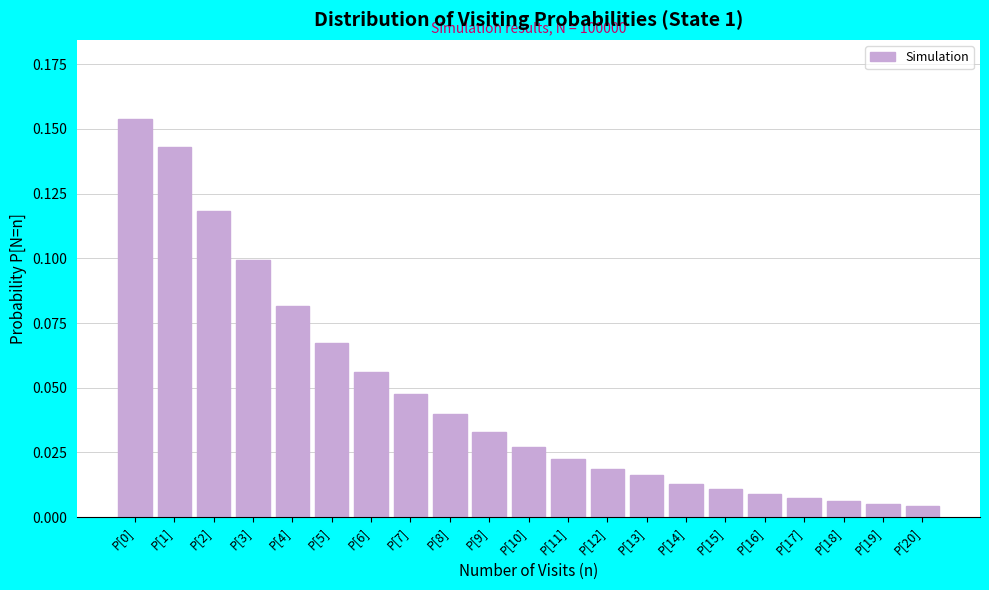

The chart shows a value of 0.2 at P[1]. True or false?

False